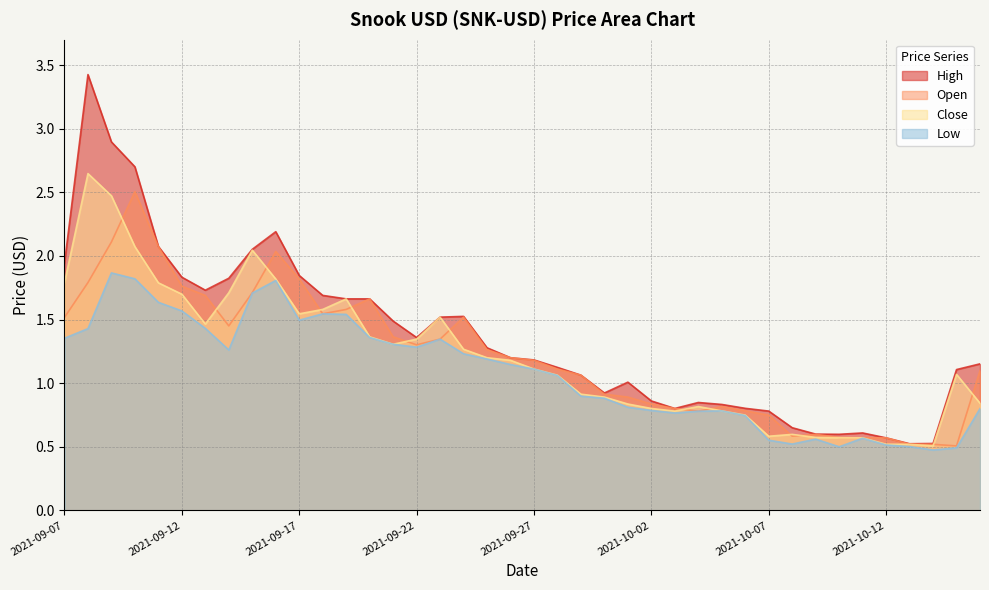

Reading left to right, what are all the values shown in this chart?

High: 2021-09-07=1.9	2021-09-08=3.4	2021-09-09=2.9	2021-09-10=2.7	2021-09-11=2.1	2021-09-12=1.8	2021-09-13=1.7	2021-09-14=1.8	2021-09-15=2.1	2021-09-16=2.2	2021-09-17=1.8	2021-09-18=1.7	2021-09-19=1.7	2021-09-20=1.7	2021-09-21=1.5	2021-09-22=1.4	2021-09-23=1.5	2021-09-24=1.5	2021-09-25=1.3	2021-09-26=1.2	2021-09-27=1.2	2021-09-28=1.1	2021-09-29=1.1	2021-09-30=0.9	2021-10-01=1.0	2021-10-02=0.9	2021-10-03=0.8	2021-10-04=0.8	2021-10-05=0.8	2021-10-06=0.8	2021-10-07=0.8	2021-10-08=0.6	2021-10-09=0.6	2021-10-10=0.6	2021-10-11=0.6	2021-10-12=0.6	2021-10-13=0.5	2021-10-14=0.5	2021-10-15=1.1	2021-10-16=1.2
Low: 2021-09-07=1.4	2021-09-08=1.4	2021-09-09=1.9	2021-09-10=1.8	2021-09-11=1.6	2021-09-12=1.6	2021-09-13=1.4	2021-09-14=1.3	2021-09-15=1.7	2021-09-16=1.8	2021-09-17=1.5	2021-09-18=1.5	2021-09-19=1.5	2021-09-20=1.4	2021-09-21=1.3	2021-09-22=1.3	2021-09-23=1.3	2021-09-24=1.2	2021-09-25=1.2	2021-09-26=1.1	2021-09-27=1.1	2021-09-28=1.1	2021-09-29=0.9	2021-09-30=0.9	2021-10-01=0.8	2021-10-02=0.8	2021-10-03=0.8	2021-10-04=0.8	2021-10-05=0.8	2021-10-06=0.7	2021-10-07=0.6	2021-10-08=0.5	2021-10-09=0.6	2021-10-10=0.5	2021-10-11=0.6	2021-10-12=0.5	2021-10-13=0.5	2021-10-14=0.5	2021-10-15=0.5	2021-10-16=0.8
Open: 2021-09-07=1.5	2021-09-08=1.8	2021-09-09=2.1	2021-09-10=2.5	2021-09-11=2.1	2021-09-12=1.8	2021-09-13=1.7	2021-09-14=1.5	2021-09-15=1.7	2021-09-16=2.0	2021-09-17=1.8	2021-09-18=1.5	2021-09-19=1.6	2021-09-20=1.7	2021-09-21=1.4	2021-09-22=1.3	2021-09-23=1.3	2021-09-24=1.5	2021-09-25=1.3	2021-09-26=1.2	2021-09-27=1.2	2021-09-28=1.1	2021-09-29=1.1	2021-09-30=0.9	2021-10-01=0.9	2021-10-02=0.8	2021-10-03=0.8	2021-10-04=0.8	2021-10-05=0.8	2021-10-06=0.8	2021-10-07=0.7	2021-10-08=0.6	2021-10-09=0.6	2021-10-10=0.6	2021-10-11=0.6	2021-10-12=0.6	2021-10-13=0.5	2021-10-14=0.5	2021-10-15=0.5	2021-10-16=1.1
Close: 2021-09-07=1.8	2021-09-08=2.6	2021-09-09=2.5	2021-09-10=2.1	2021-09-11=1.8	2021-09-12=1.7	2021-09-13=1.5	2021-09-14=1.7	2021-09-15=2.0	2021-09-16=1.8	2021-09-17=1.5	2021-09-18=1.6	2021-09-19=1.7	2021-09-20=1.4	2021-09-21=1.3	2021-09-22=1.3	2021-09-23=1.5	2021-09-24=1.3	2021-09-25=1.2	2021-09-26=1.2	2021-09-27=1.1	2021-09-28=1.1	2021-09-29=0.9	2021-09-30=0.9	2021-10-01=0.8	2021-10-02=0.8	2021-10-03=0.8	2021-10-04=0.8	2021-10-05=0.8	2021-10-06=0.7	2021-10-07=0.6	2021-10-08=0.6	2021-10-09=0.6	2021-10-10=0.6	2021-10-11=0.6	2021-10-12=0.5	2021-10-13=0.5	2021-10-14=0.5	2021-10-15=1.1	2021-10-16=0.8